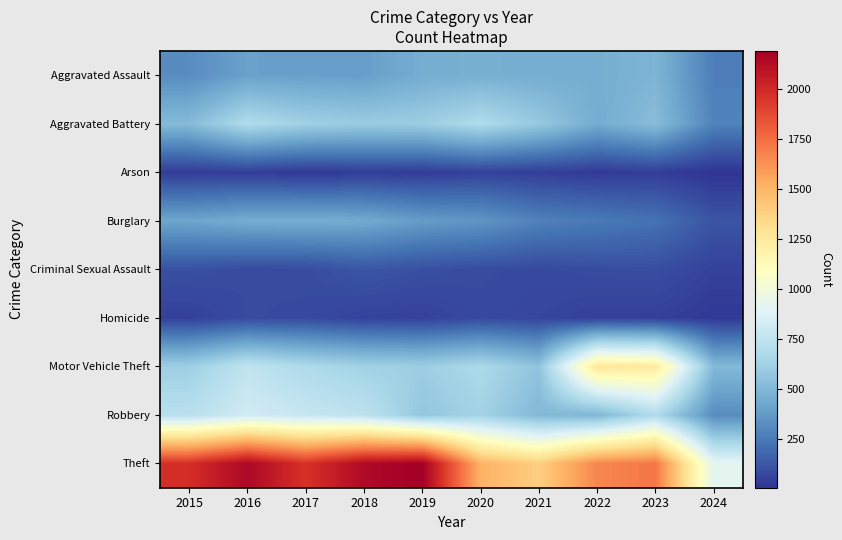

What is the total value across all series at 2021?

3970